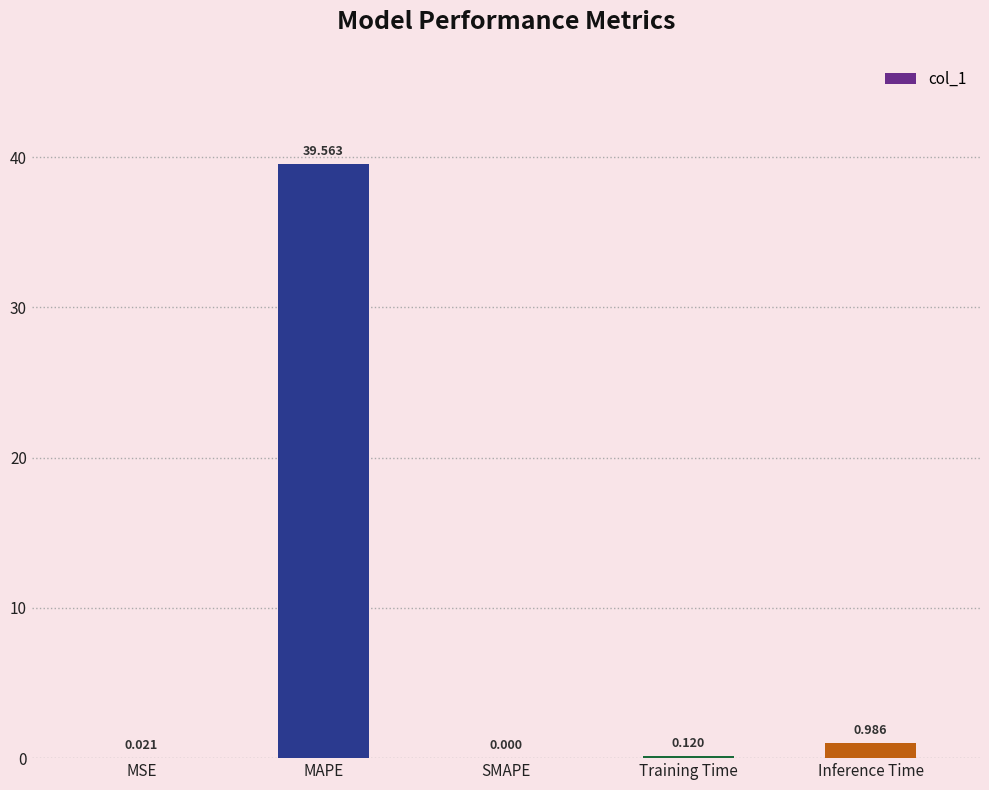

At which category does the chart reach its peak across all series?

MAPE